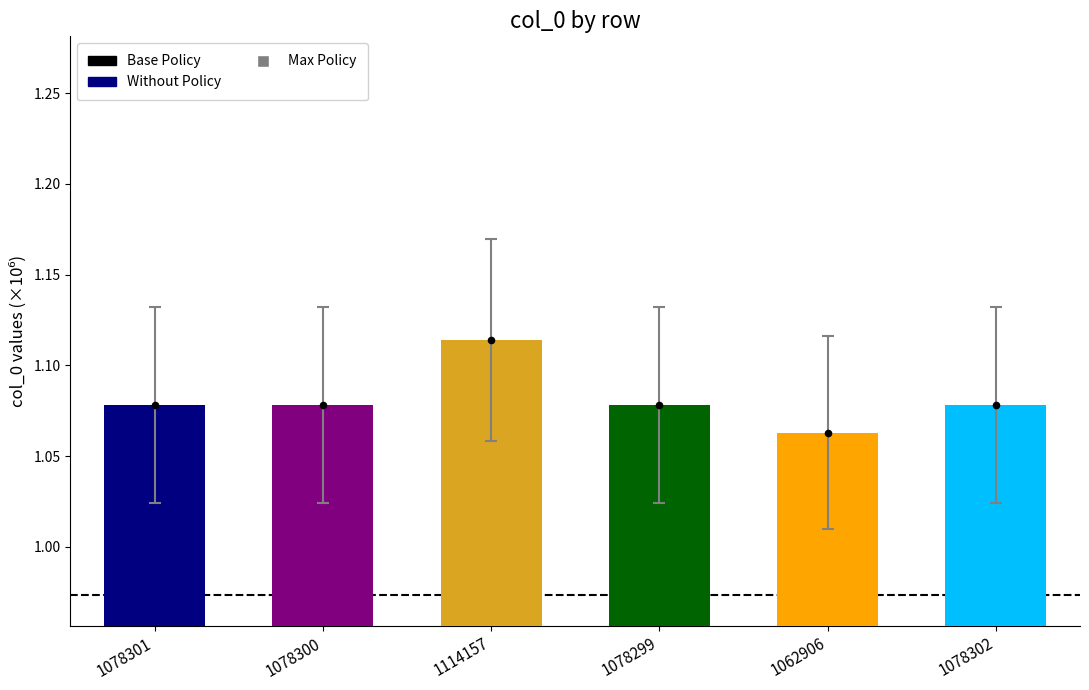

Between 1062906 and 1078302, which is larger?

1078302